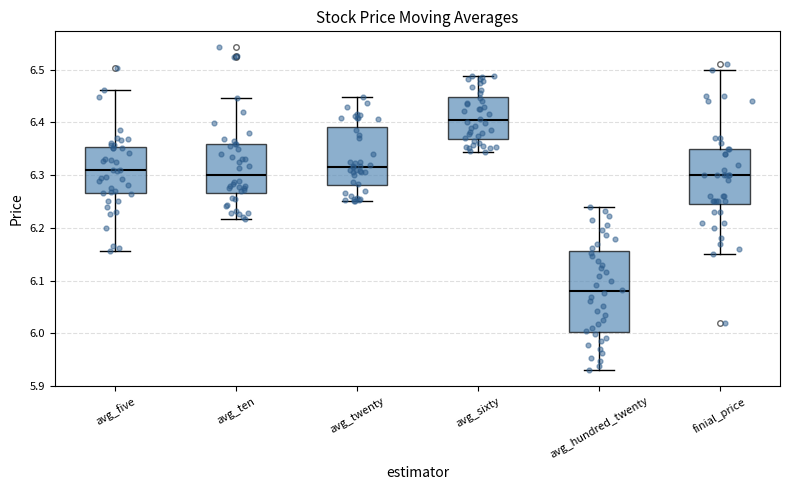

Reading left to right, read every box against the y-axis: the position of its median line, the range the box covers, and the ends of its whiskers. The values are not printed on the chart, so give them approximately, as read against the axis.

avg_five: median 6.31, box 6.27 to 6.35, whiskers 6.16 to 6.46
avg_ten: median 6.30, box 6.27 to 6.36, whiskers 6.22 to 6.45
avg_twenty: median 6.32, box 6.28 to 6.39, whiskers 6.25 to 6.45
avg_sixty: median 6.40, box 6.37 to 6.45, whiskers 6.34 to 6.49
avg_hundred_twenty: median 6.08, box 6.00 to 6.16, whiskers 5.93 to 6.24
finial_price: median 6.30, box 6.25 to 6.35, whiskers 6.15 to 6.50